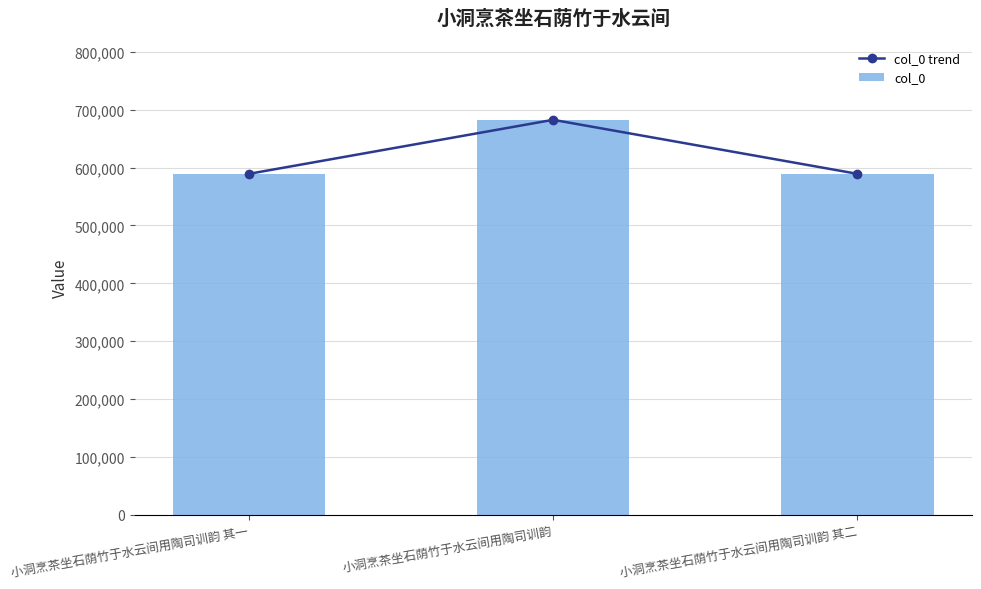

What is the label of the 1st bar from the left?

小洞烹茶坐石荫竹于水云间用陶司训韵 其一